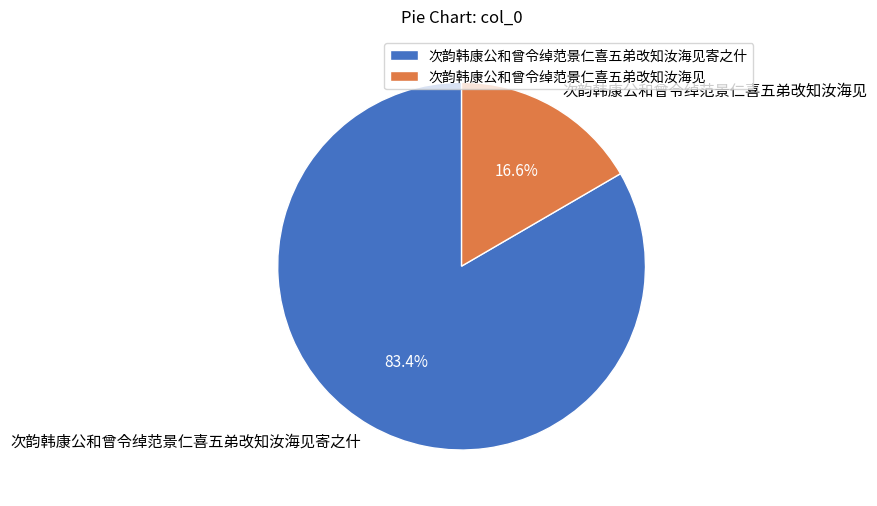

Between 次韵韩康公和曾令绰范景仁喜五弟改知汝海见 and 次韵韩康公和曾令绰范景仁喜五弟改知汝海见寄之什, which is larger?

次韵韩康公和曾令绰范景仁喜五弟改知汝海见寄之什